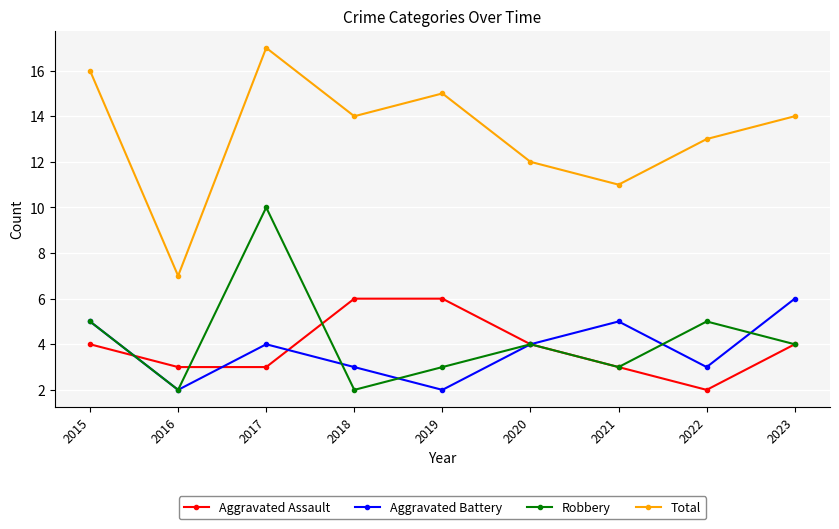

True or false: Aggravated Assault and Total intersect in this chart.

False